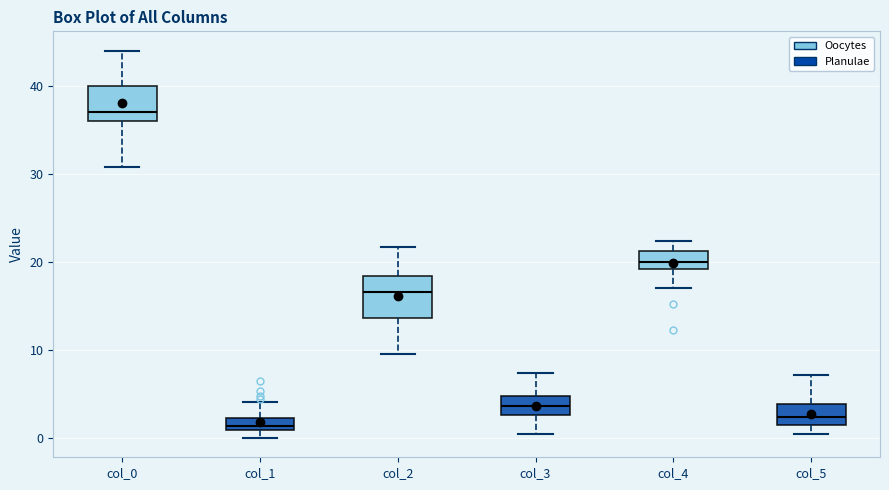

Which box's median line is the lowest?

col_1